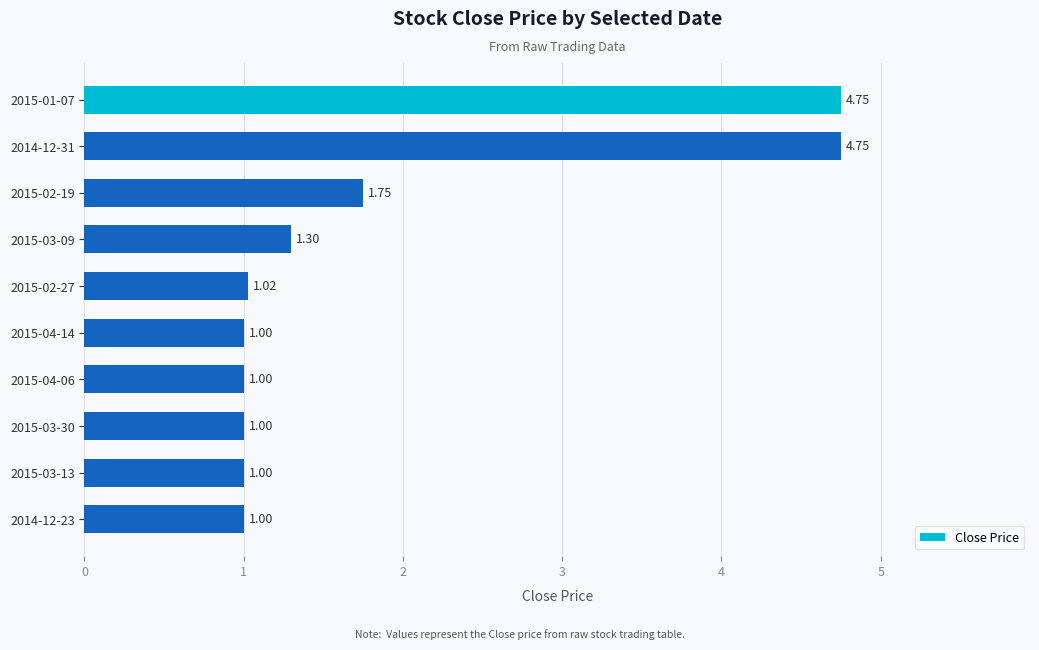

What is the sum of all values?

18.6